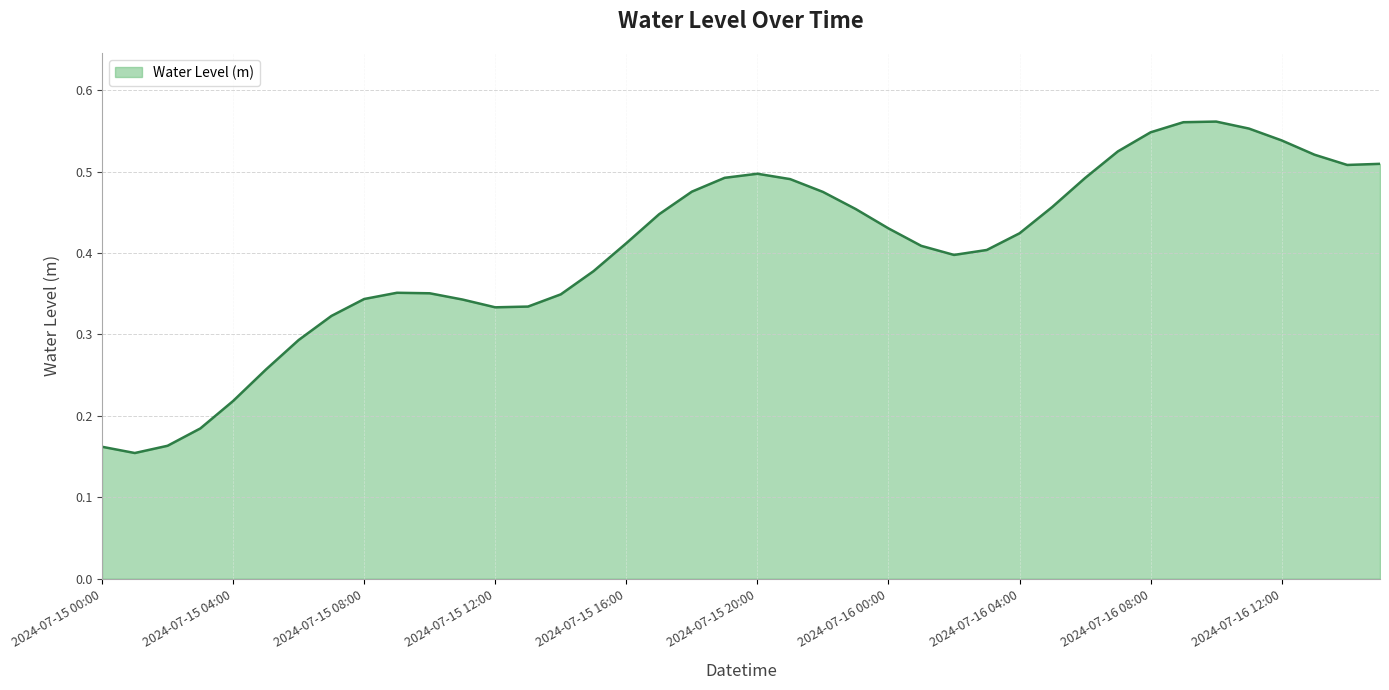

Does the chart have visible grid lines?

Yes